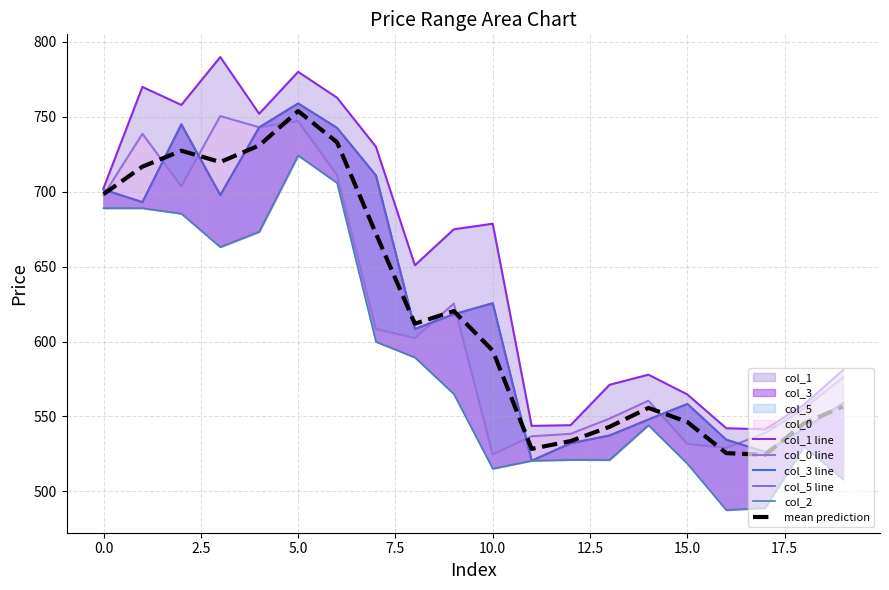

True or false: col_5 line has a value of 734.1 at 15.

False